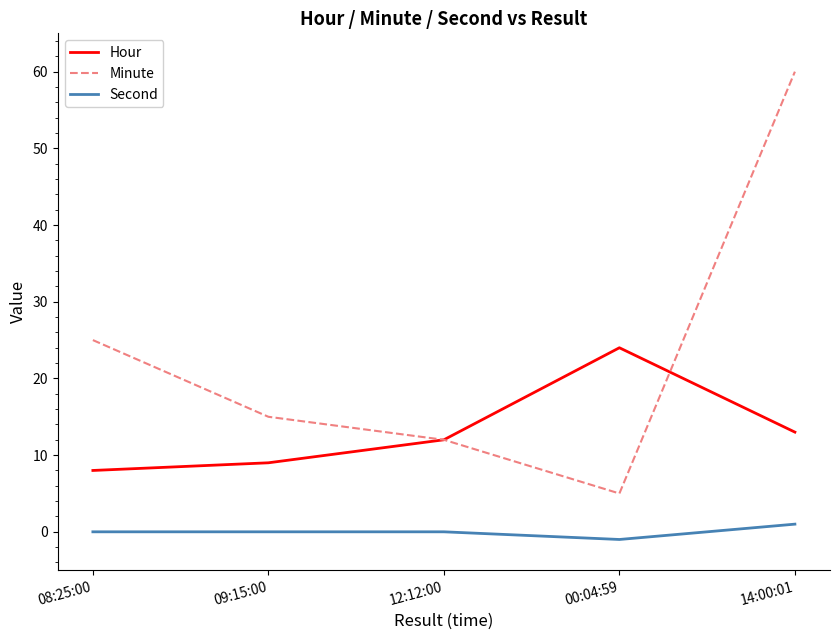

True or false: Second and Hour cross at least once.

False